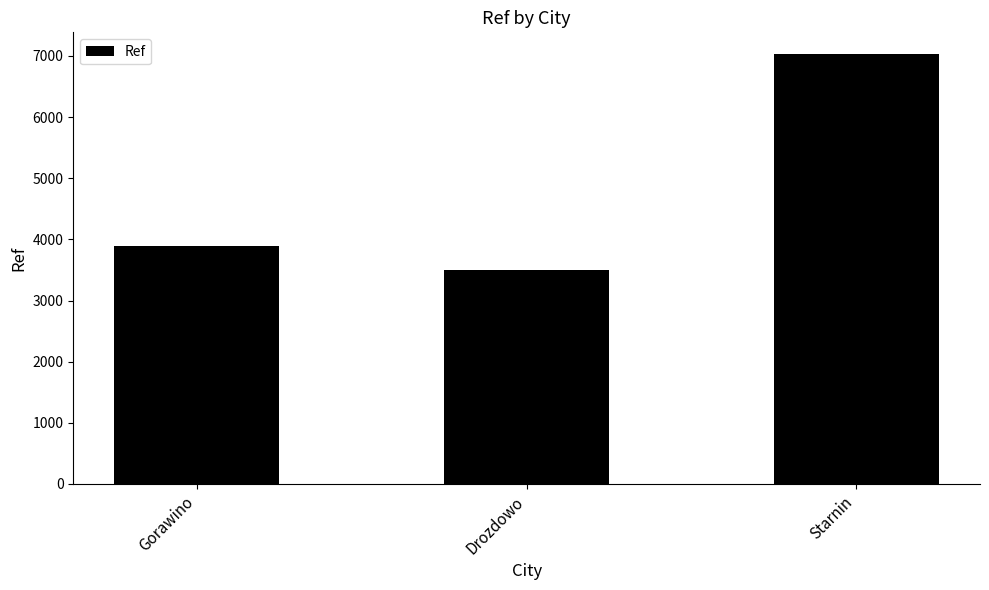

At which label is the value closest to 5266?

Gorawino